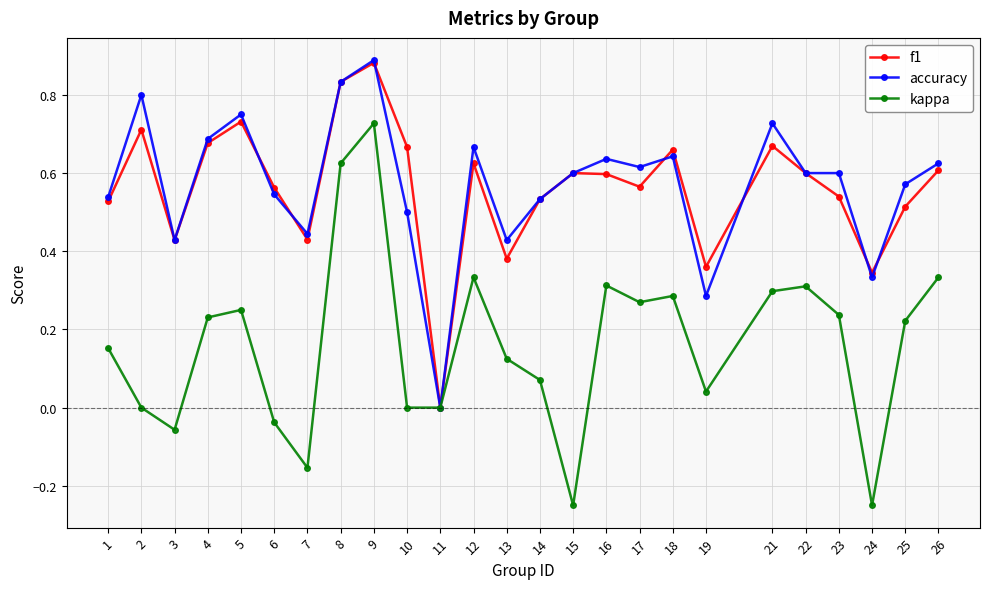

At which category does f1 reach its first local peak?

2